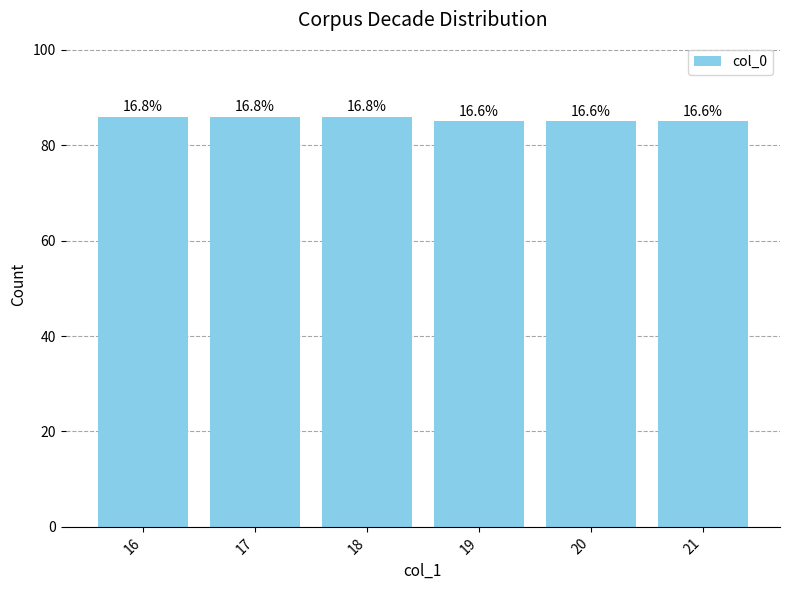

Does the chart contain any negative values?

No